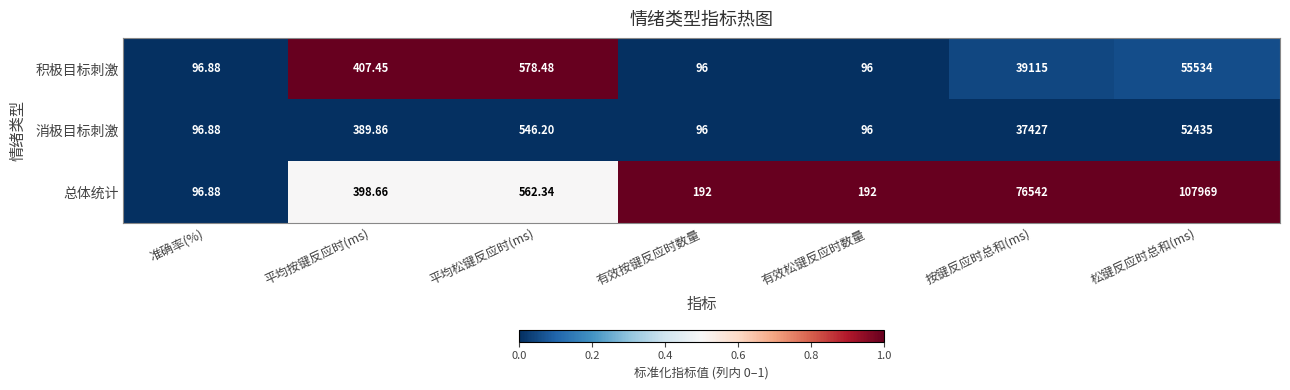

What is the greatest value displayed?

107969.0